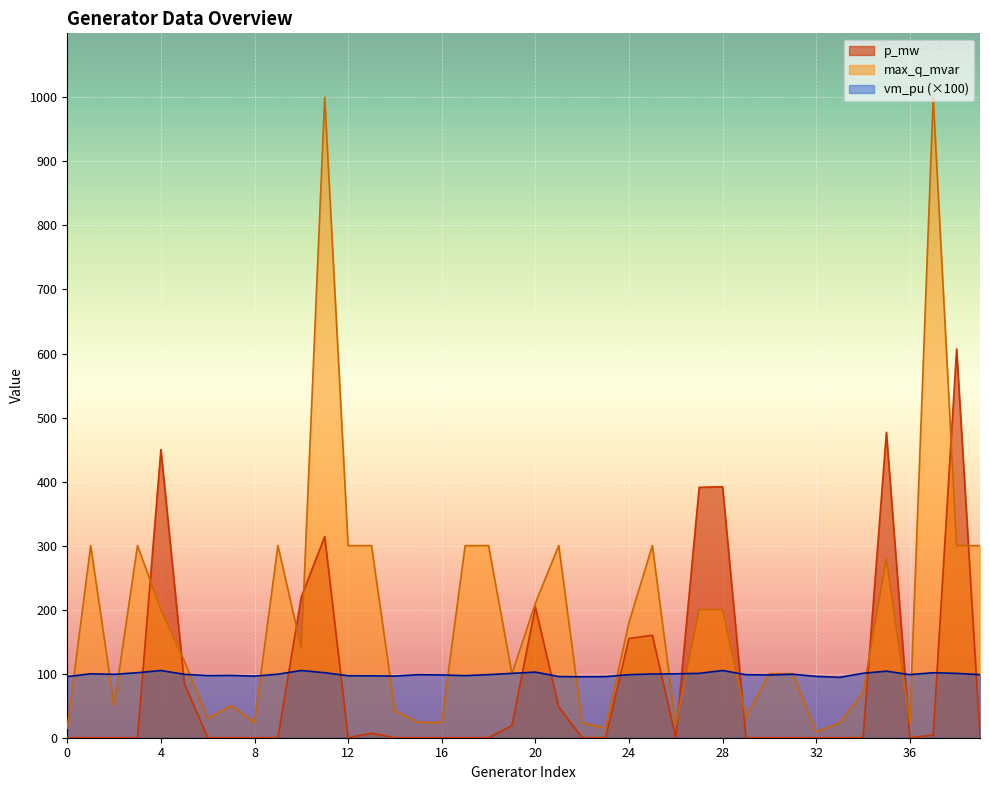

Reading right to left, list all the values displayed in this chart.

p_mw: 39=0.0	38=607.0	37=4.0	36=0.0	35=477.0	34=0.0	33=0.0	32=0.0	31=0.0	30=0.0	29=0.0	28=392.0	27=391.0	26=0.0	25=160.0	24=155.0	23=0.0	22=0.0	21=48.0	20=204.0	19=19.0	18=0.0	17=0.0	16=0.0	15=0.0	14=0.0	13=7.0	12=0.0	11=314.0	10=220.0	9=0.0	8=0.0	7=0.0	6=0.0	5=85.0	4=450.0	3=0.0	2=0.0	1=0.0	0=0.0
max_q_mvar: 39=300.0	38=300.0	37=1000.0	36=23.0	35=280.0	34=70.0	33=23.0	32=9.0	31=100.0	30=100.0	29=32.0	28=200.0	27=200.0	26=20.0	25=300.0	24=180.0	23=15.0	22=23.0	21=300.0	20=210.0	19=100.0	18=300.0	17=300.0	16=24.0	15=24.0	14=42.0	13=300.0	12=300.0	11=1000.0	10=140.0	9=300.0	8=24.0	7=50.0	6=30.0	5=120.0	4=200.0	3=300.0	2=50.0	1=300.0	0=15.0
vm_pu_scaled: 39=98.5	38=100.5	37=101.5	36=98.5	35=104.0	34=100.6	33=94.3	32=95.8	31=99.1	30=98.0	29=98.4	28=105.0	27=100.5	26=99.8	25=99.5	24=98.5	23=95.4	22=95.2	21=95.5	20=102.5	19=100.5	18=98.5	17=97.0	16=98.0	15=98.4	14=96.3	13=96.7	12=96.8	11=101.5	10=105.0	9=99.2	8=96.2	7=97.3	6=97.0	5=99.0	4=105.0	3=101.5	2=99.0	1=99.8	0=95.5